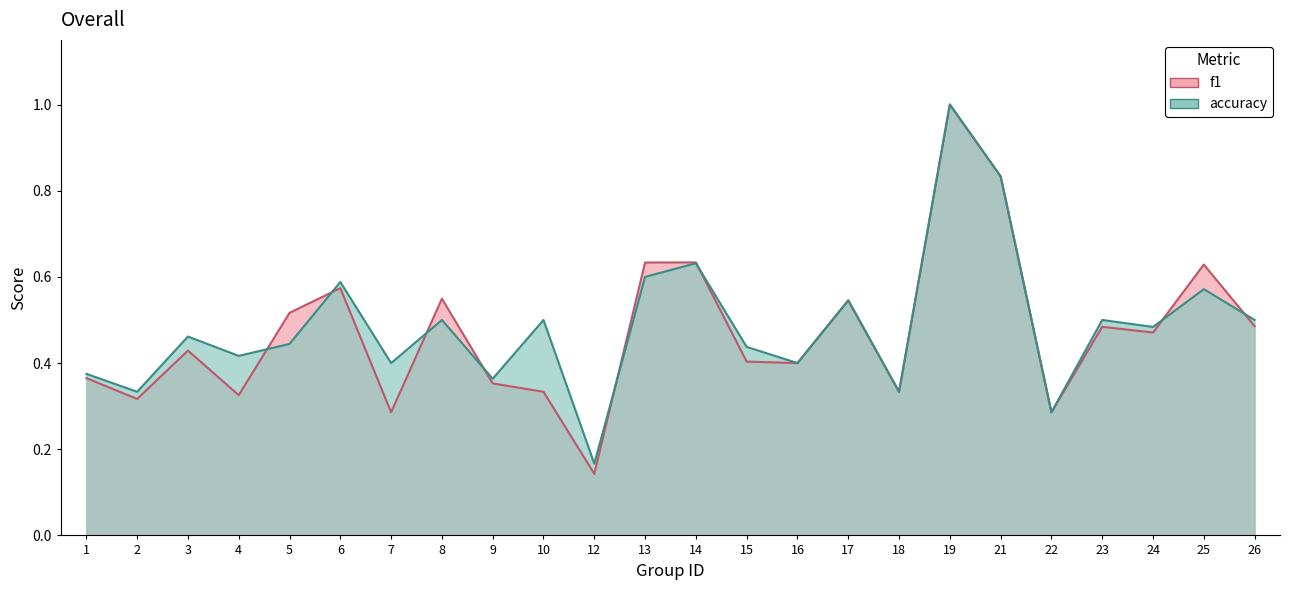

How many accuracy values are between 0 and 1?

24